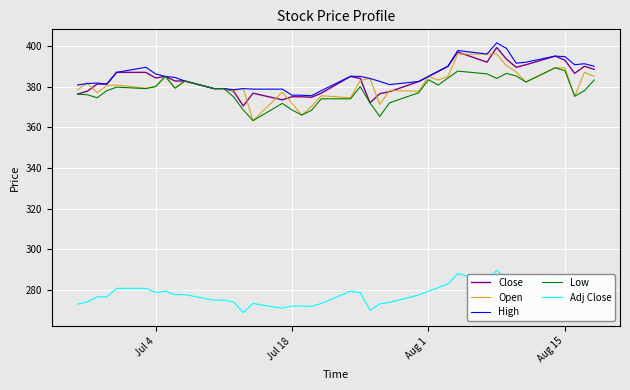

What are all the series names shown in the legend?

Close, Open, High, Low, Adj Close